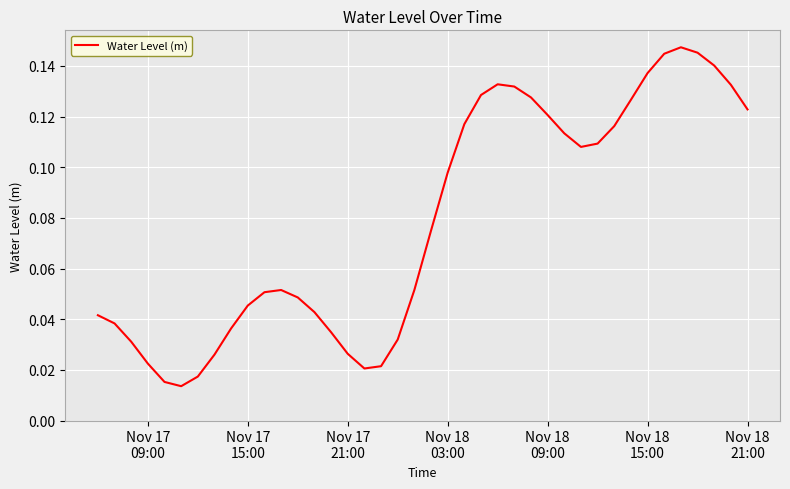

Is this an area chart (filled region under the line)?

No